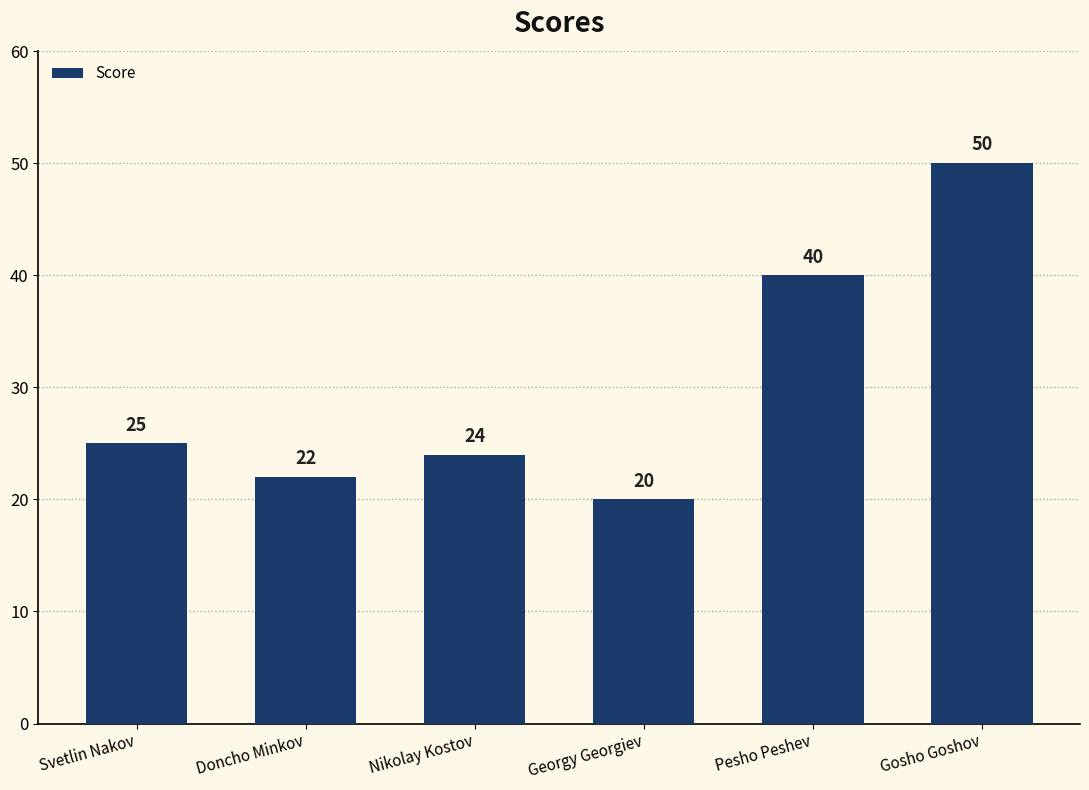

What is the minimum value shown in the chart?

20